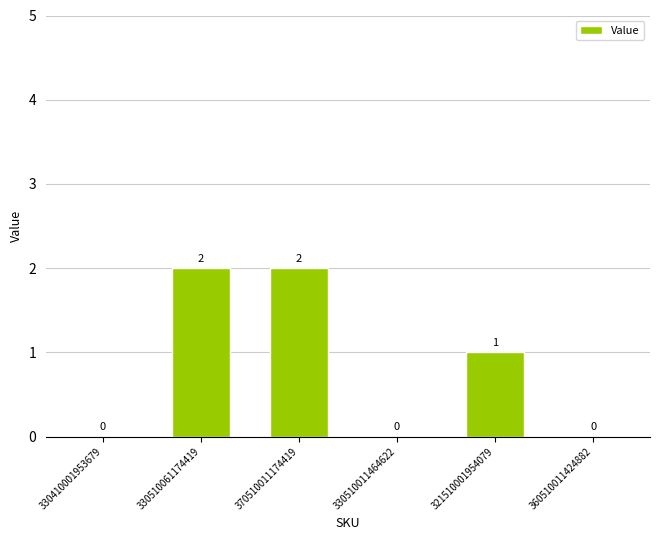

What is the sum of the values at 330510011464622 and 370510011174419?

2